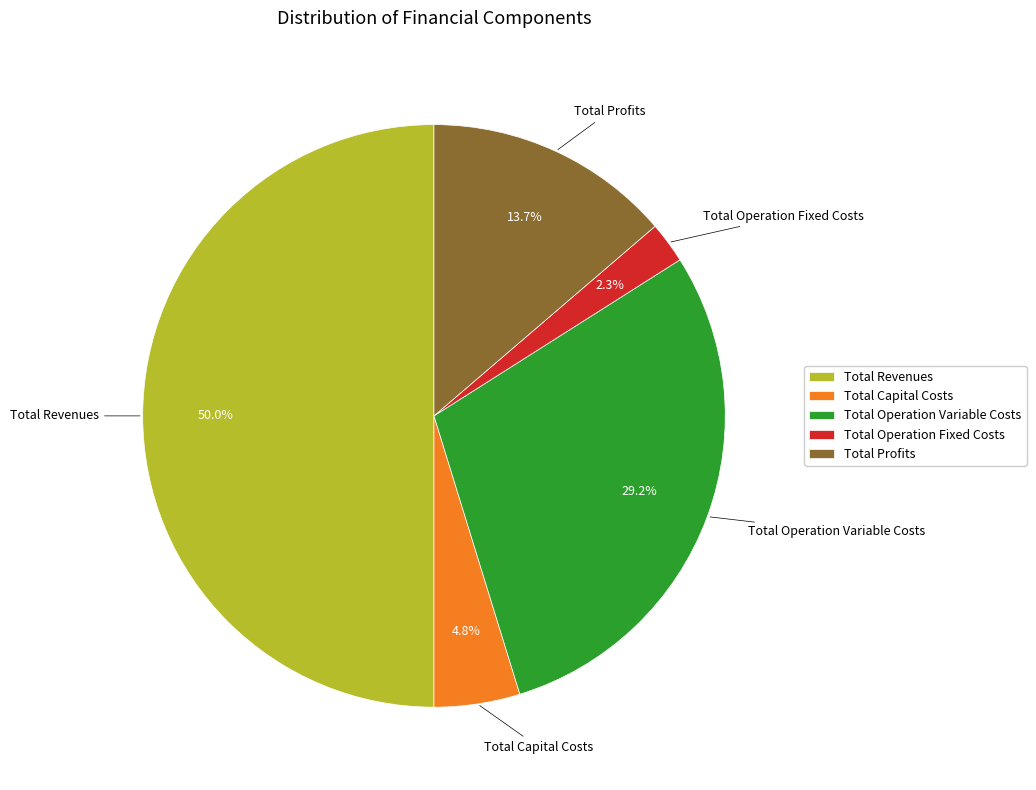

To the nearest percent, what percentage of the pie is Total Operation Variable Costs?

29%